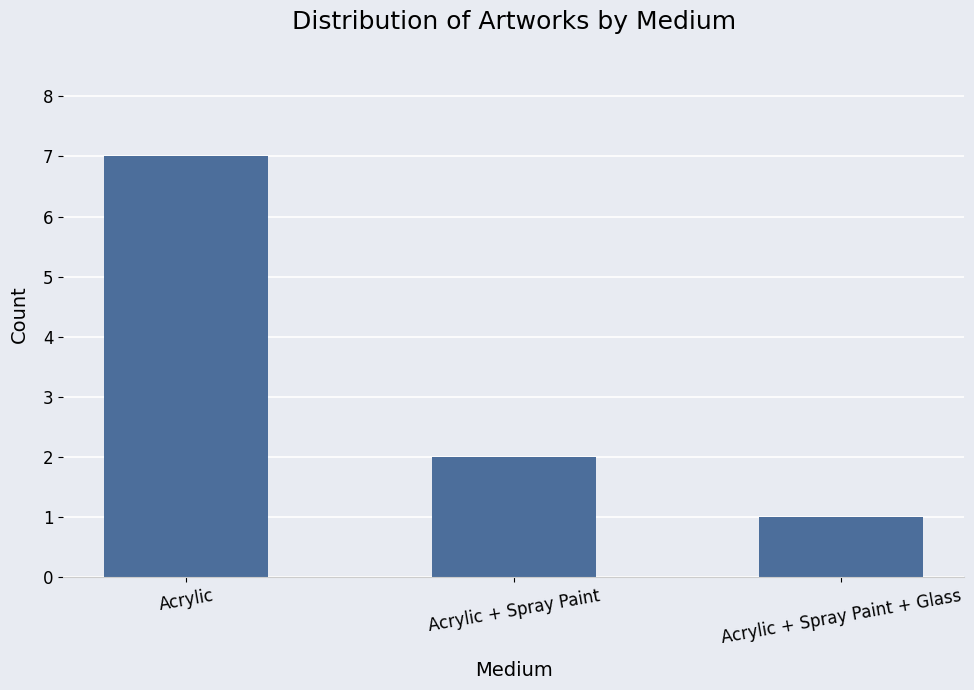

At which label is the value closest to 4?

Acrylic + Spray Paint